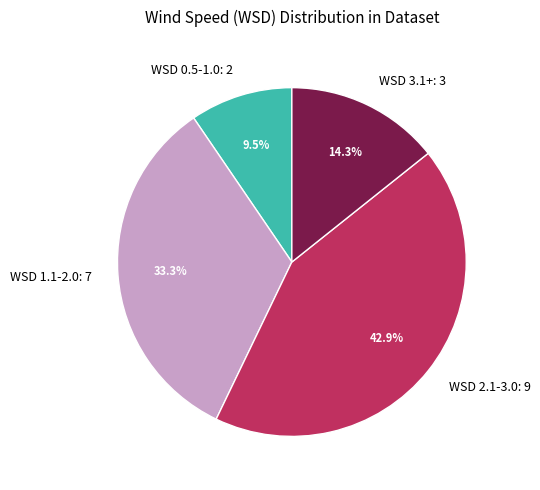

Between WSD 1.1-2.0: 7 and WSD 0.5-1.0: 2, which is larger?

WSD 1.1-2.0: 7